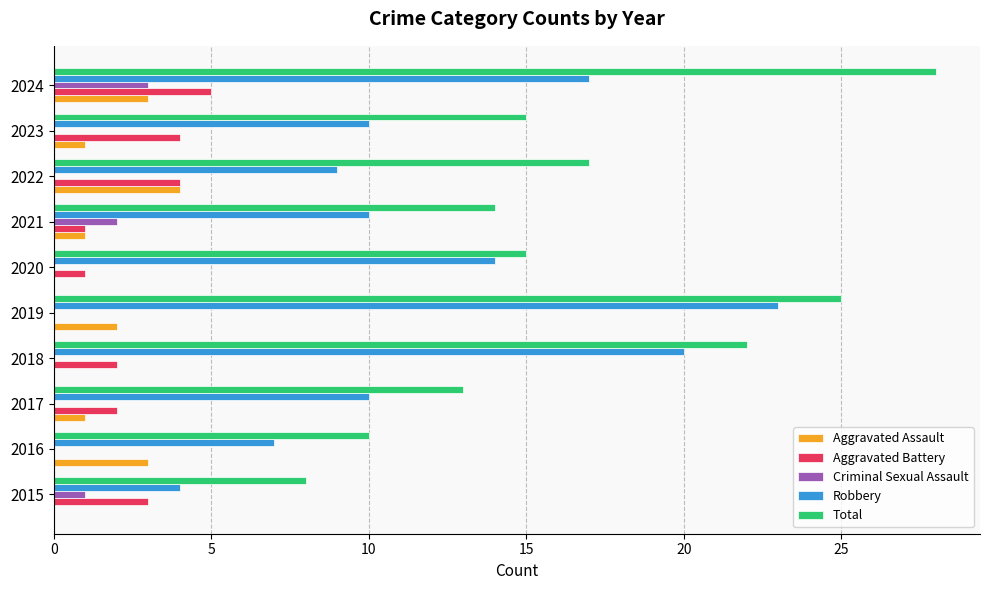

The Aggravated Battery series shows 2 at 2018. True or false?

True